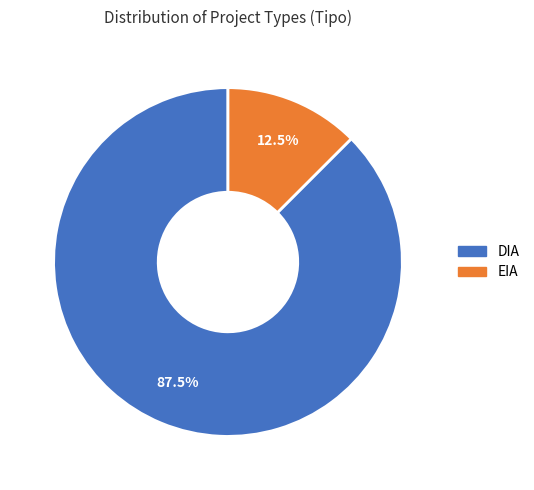

Does EIA account for over 50% of the chart?

No